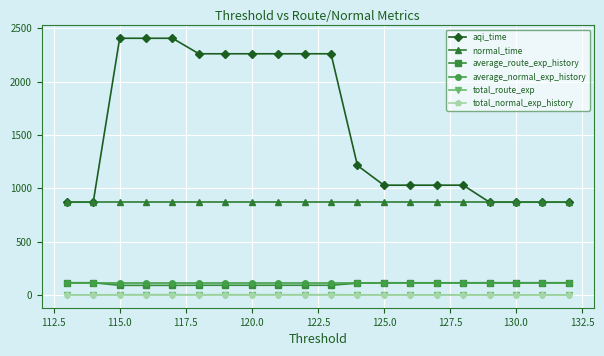

The average_normal_exp_history series shows 195.0 at 125.0. True or false?

False